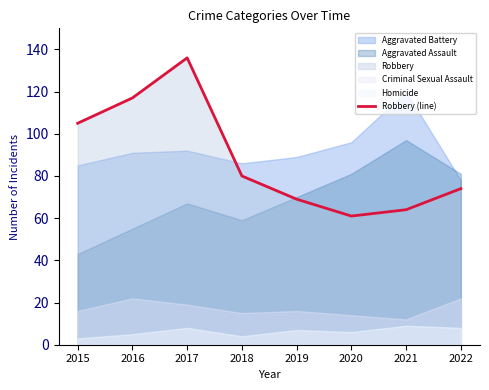

True or false: the data shows 42 at 2018.

False